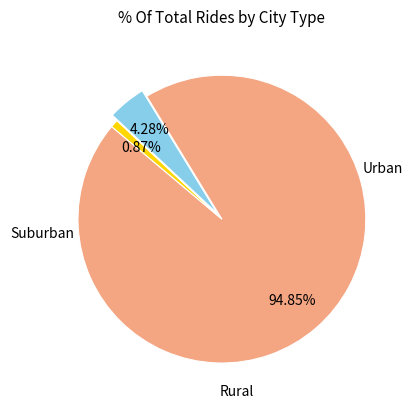

Is there a majority slice in this chart?

Yes